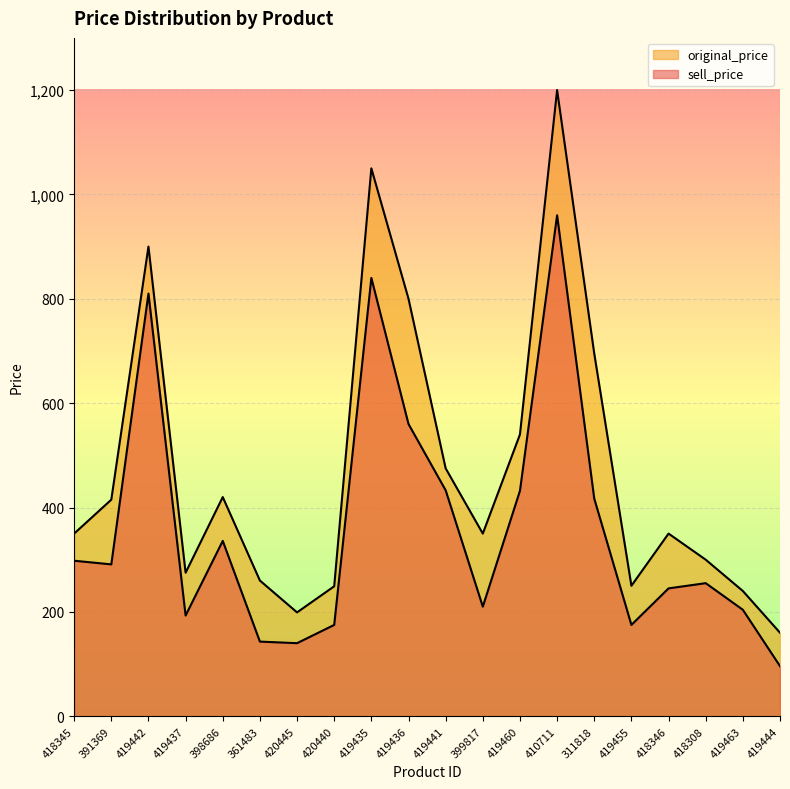

At how many categories does at least one series exceed 321?

12